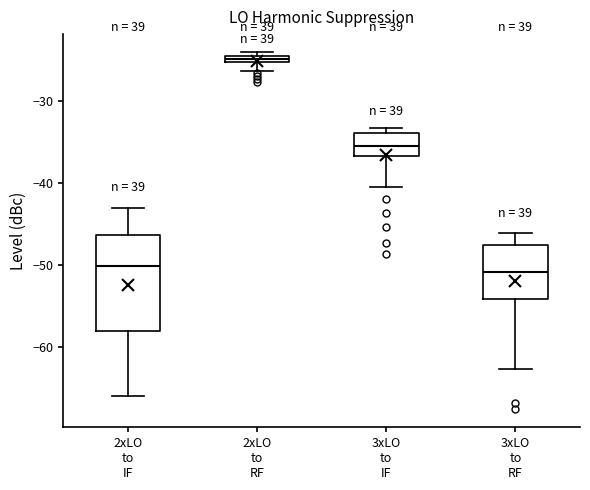

Which box is the tallest, from its lower edge to its upper edge?

2xLO to IF